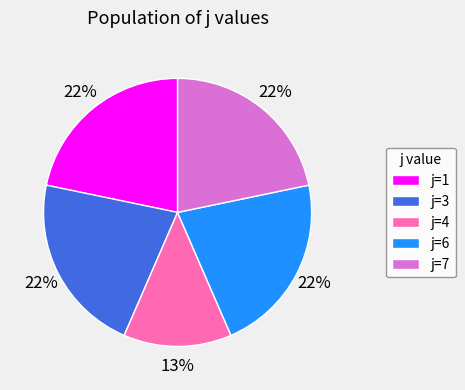

Is the sum of j=4 and j=1 greater than half?

No